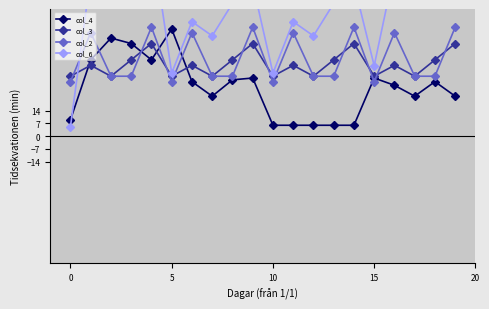

How many intersections are there between col_6 and col_2?

1